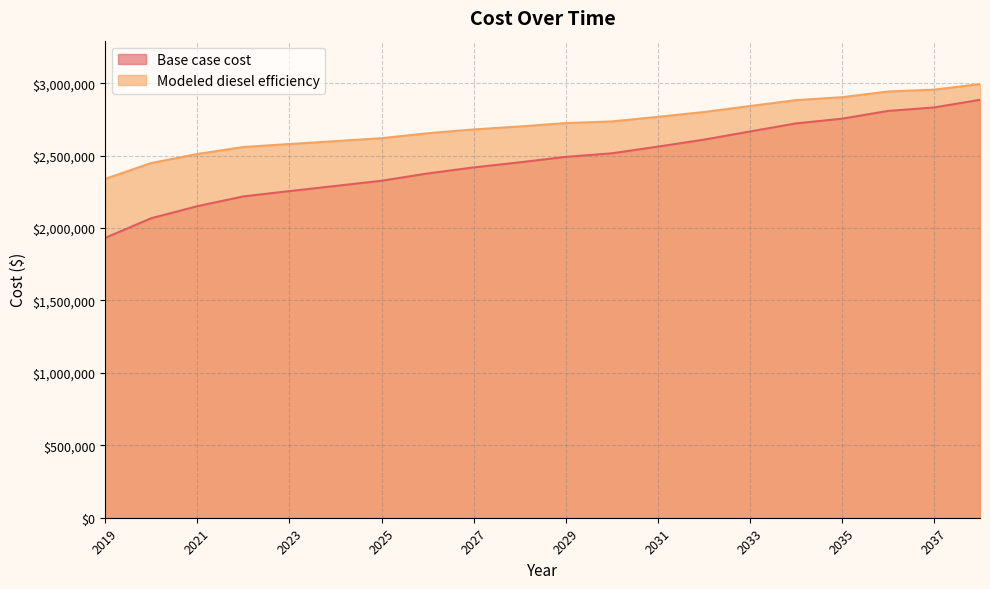

Reading left to right, what are all the values shown in this chart?

Base case cost: 1932520.7	2067893.5	2150847.0	2218332.7	2254967.4	2290583.4	2326332.2	2376668.8	2418524.4	2453463.4	2491185.7	2515806.1	2561890.2	2609934.1	2666385.8	2722168.0	2754831.8	2808356.1	2832384.1	2885067.0
Modeled diesel efficiency: 2339596.6	2449004.3	2511078.2	2559403.2	2579987.1	2599943.0	2620310.8	2654224.5	2680705.9	2701170.7	2724430.5	2736038.1	2767410.6	2800811.4	2842096.5	2883008.2	2903132.8	2942445.8	2955163.0	2994144.0